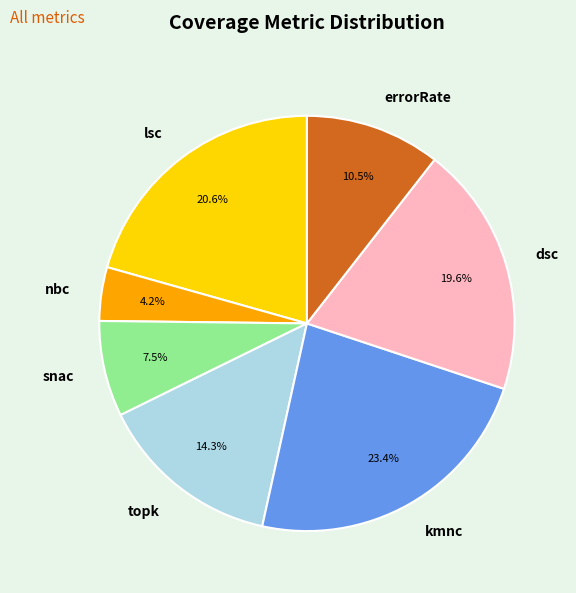

Between lsc and kmnc, which is larger?

kmnc